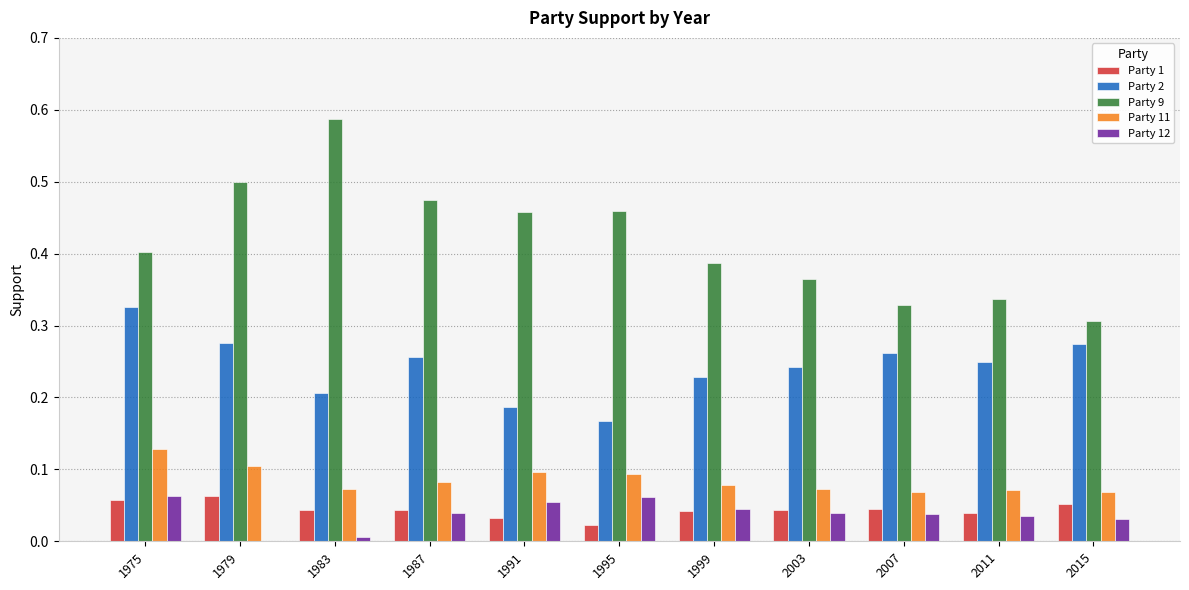

How many groups of bars are there?

11